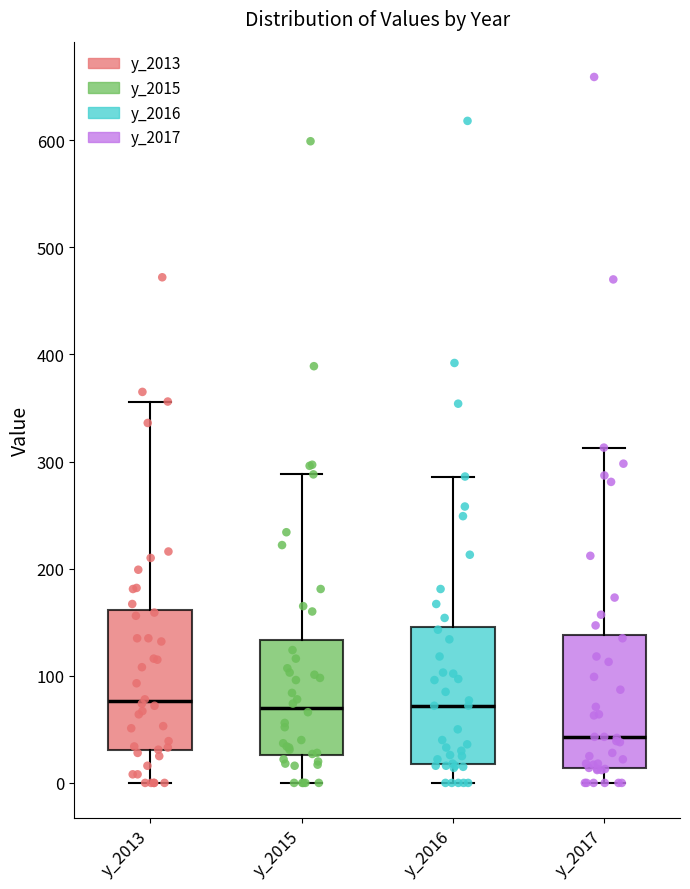

Reading left to right, read every box against the y-axis: the position of its median line, the range the box covers, and the ends of its whiskers. The values are not printed on the chart, so give them approximately, as read against the axis.

y_2013: median 80, box 30 to 160, whiskers 0 to 360
y_2015: median 70, box 30 to 130, whiskers 0 to 290
y_2016: median 70, box 20 to 150, whiskers 0 to 290
y_2017: median 40, box 10 to 140, whiskers 0 to 310